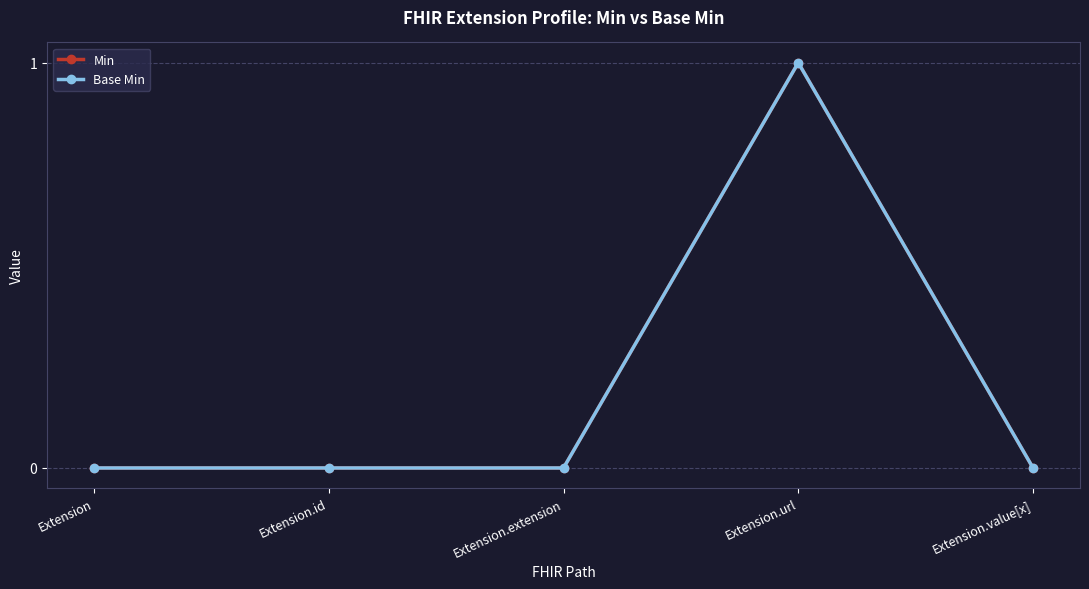

Does the chart have visible grid lines?

Yes